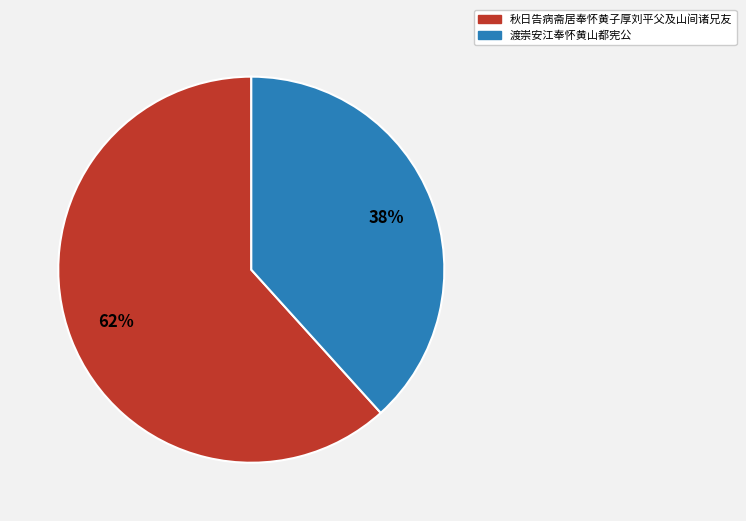

How many segments does this pie chart have?

2